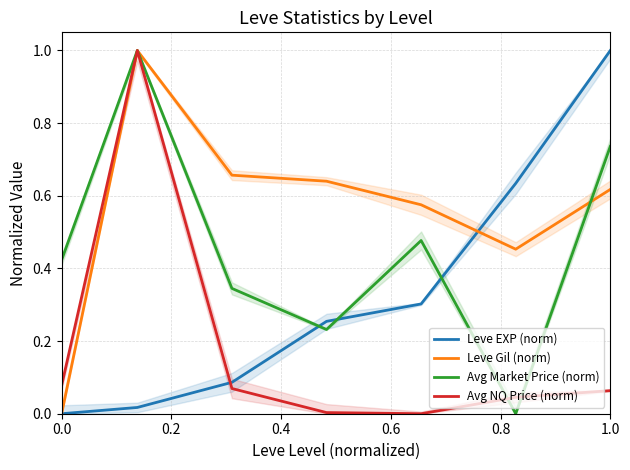

Does the chart display data point markers on the line(s)?

No